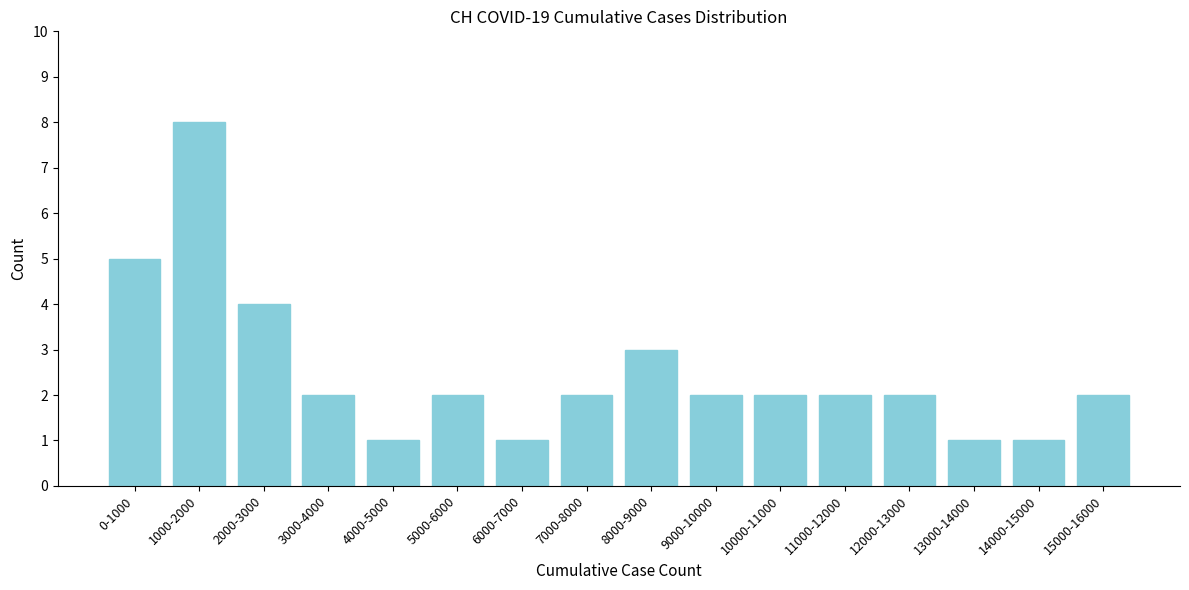

Reading left to right, list all the values displayed in this chart.

0-1000=5	1000-2000=8	2000-3000=4	3000-4000=2	4000-5000=1	5000-6000=2	6000-7000=1	7000-8000=2	8000-9000=3	9000-10000=2	10000-11000=2	11000-12000=2	12000-13000=2	13000-14000=1	14000-15000=1	15000-16000=2